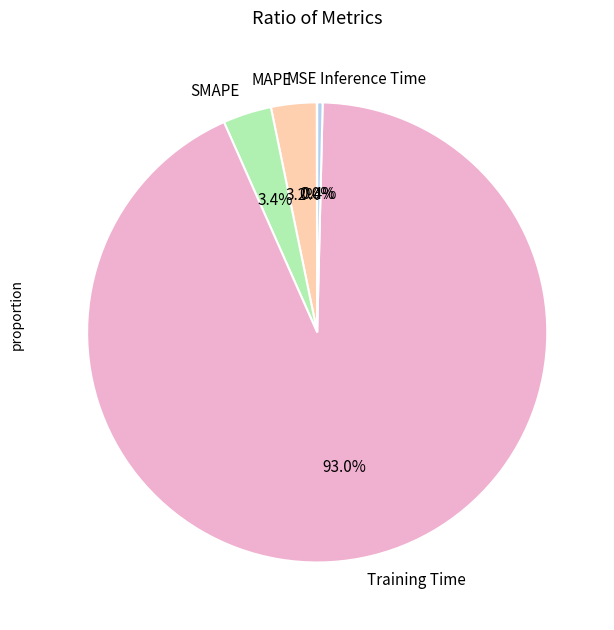

What percentage is the MAPE slice, to the nearest percent?

3%